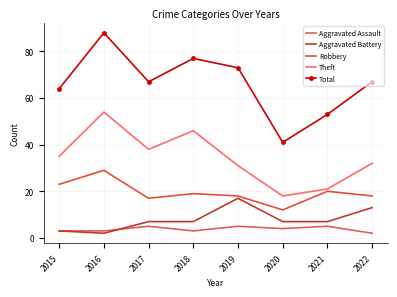

True or false: Aggravated Battery and Total cross at least once.

False